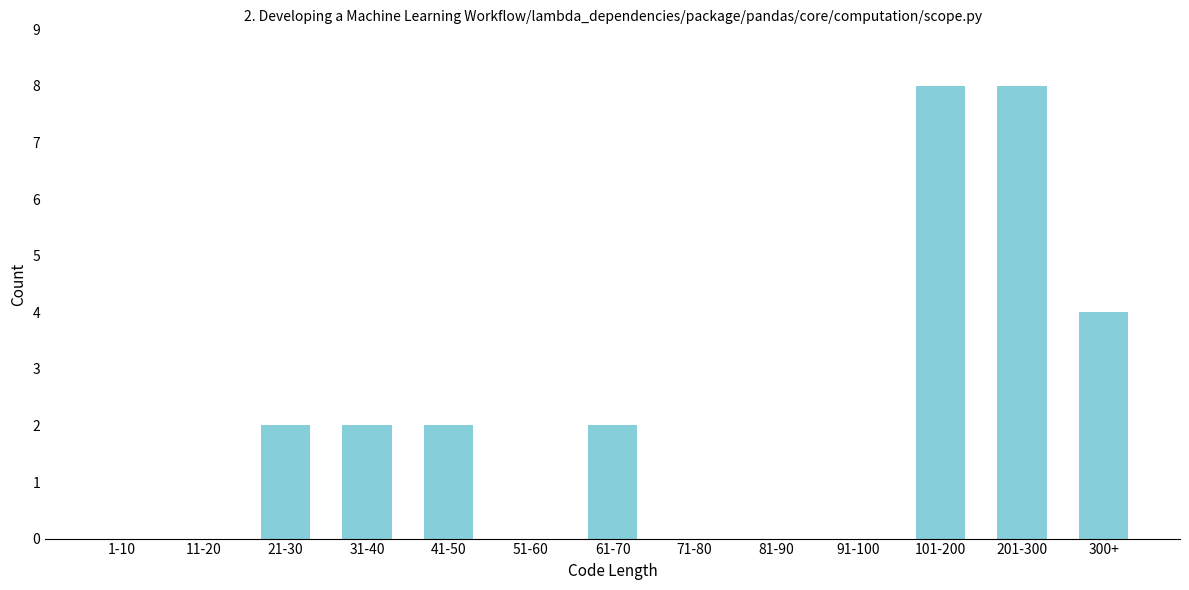

Reading left to right, what are all the values shown in this chart?

1-10=0	11-20=0	21-30=2	31-40=2	41-50=2	51-60=0	61-70=2	71-80=0	81-90=0	91-100=0	101-200=8	201-300=8	300+=4